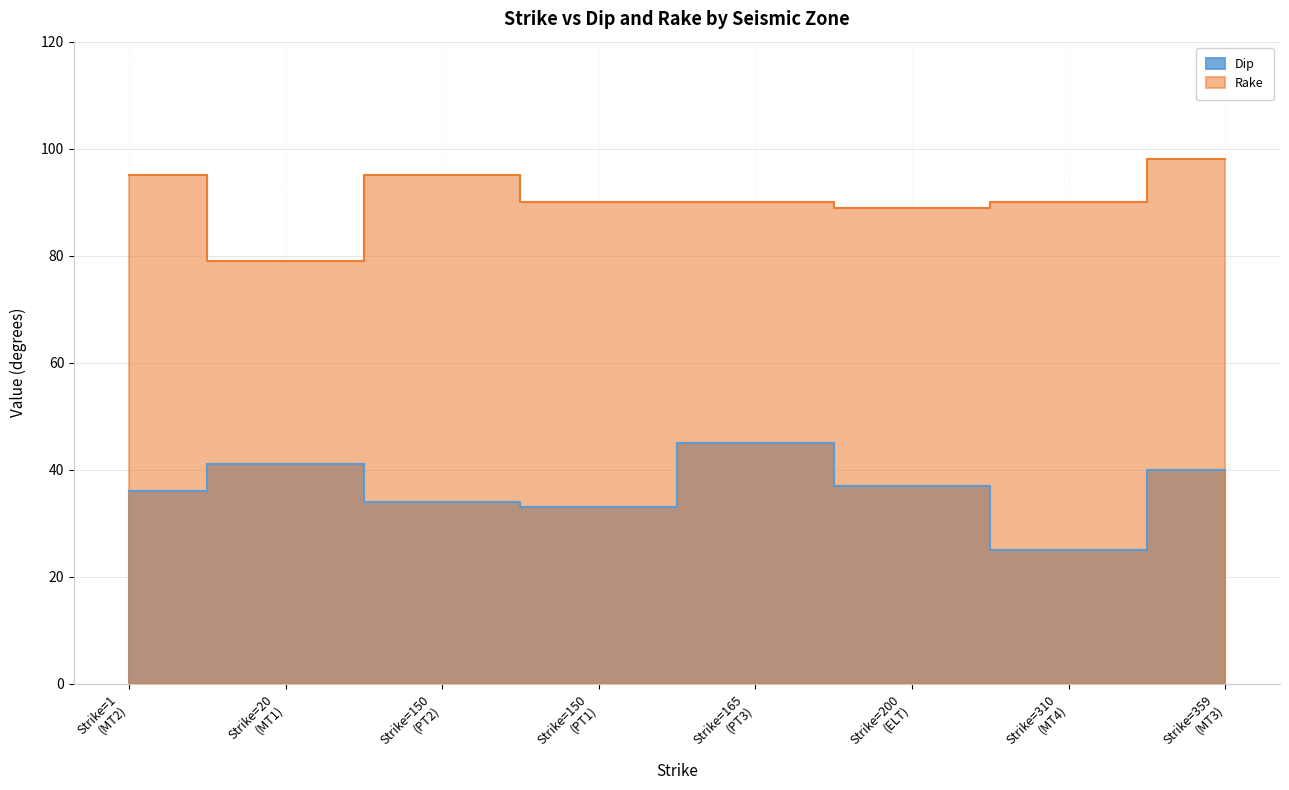

What is the difference between the Dip values at MT2 and PT2?

2